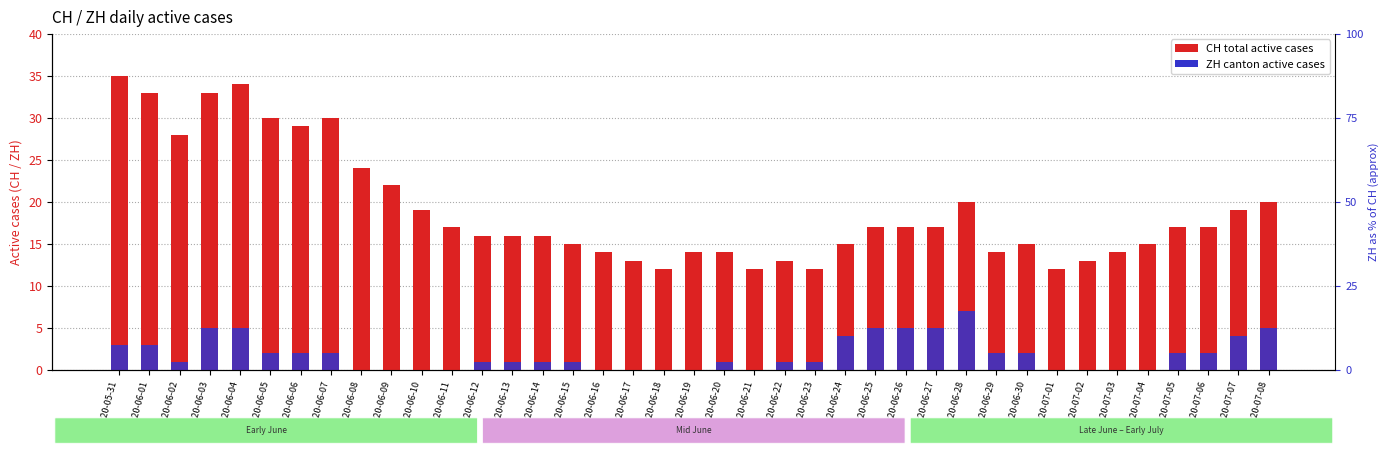

Is it true that ZH (canton active) equals 1 at 2020-06-12?

True